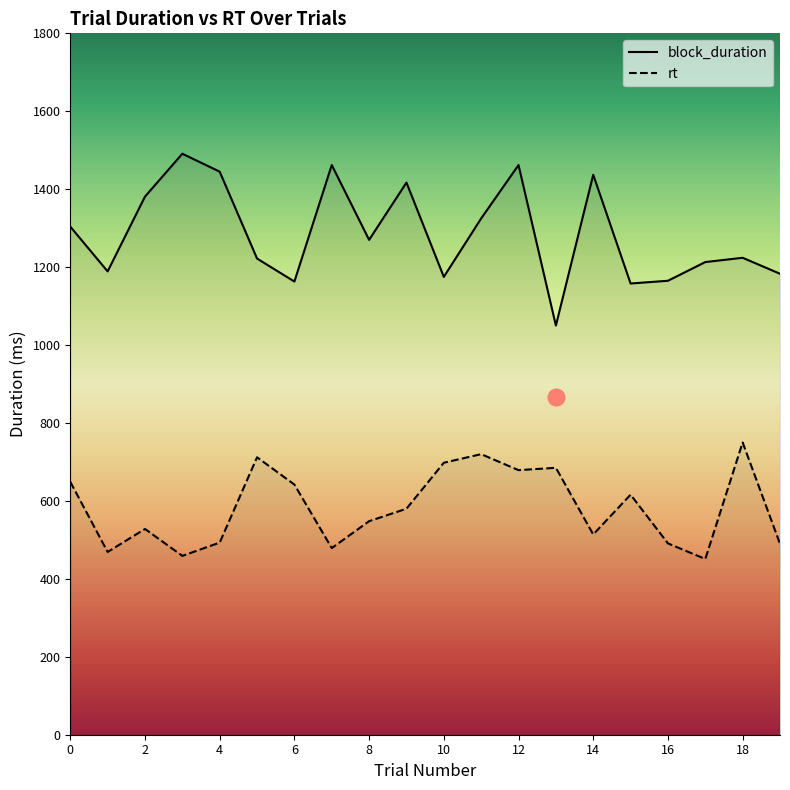

True or false: rt has a value of 1077 at 5.

False